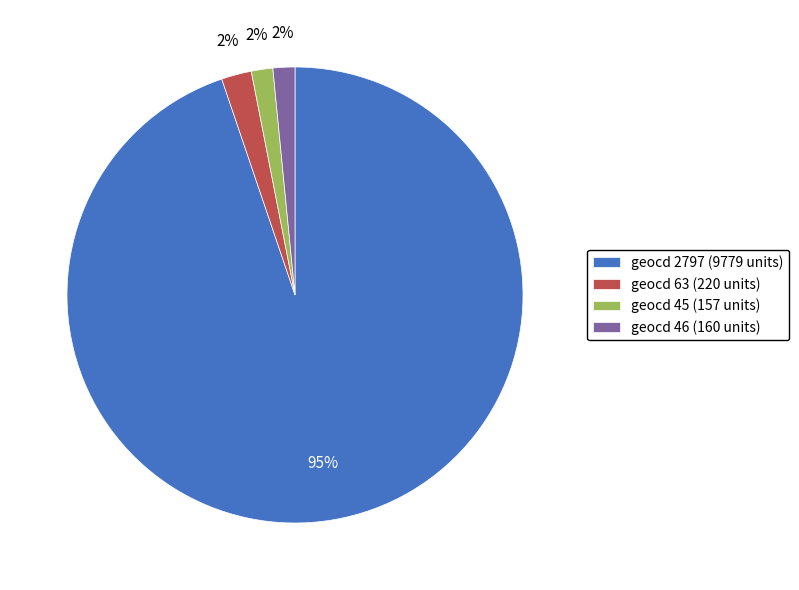

How many slices are in this pie chart?

4